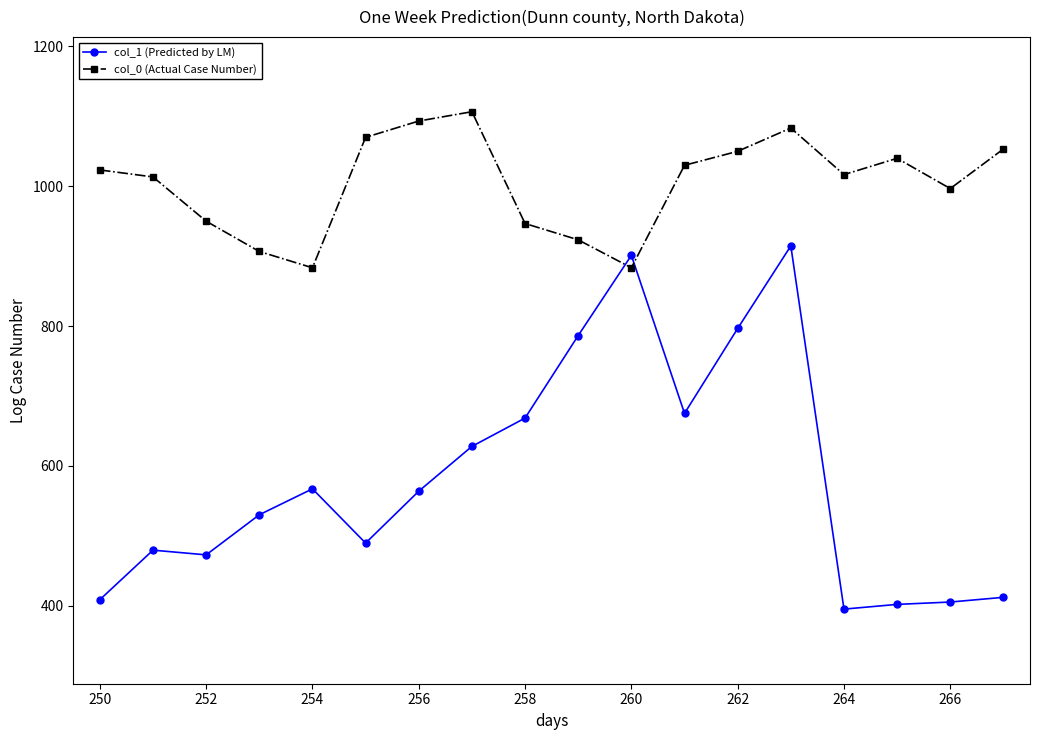

Which series has the largest range (max minus min)?

col_1 (Predicted by LM)